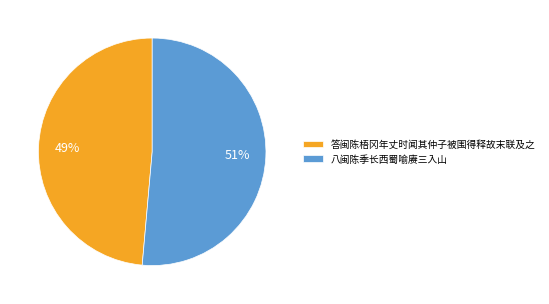

Between 八闽陈季长西蜀喻赓三入山 and 答闽陈梧冈年丈时闻其仲子被围得释故末联及之, which is larger?

八闽陈季长西蜀喻赓三入山